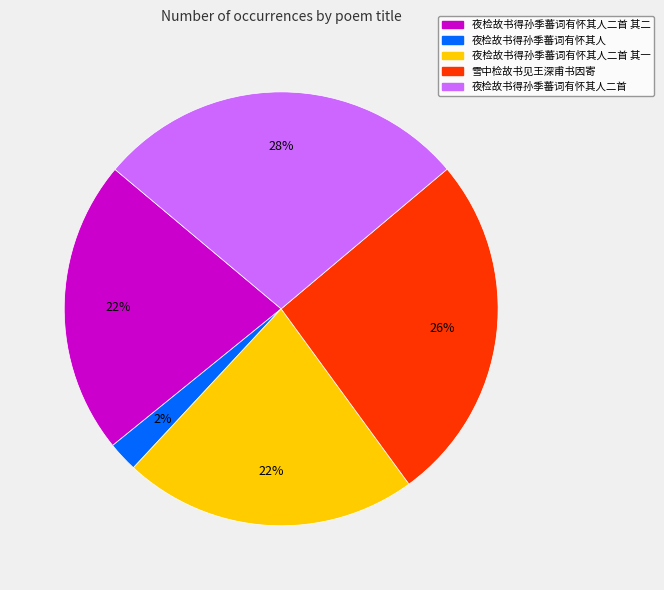

To the nearest percent, what is the difference between the largest and smallest slice percentages?

26%